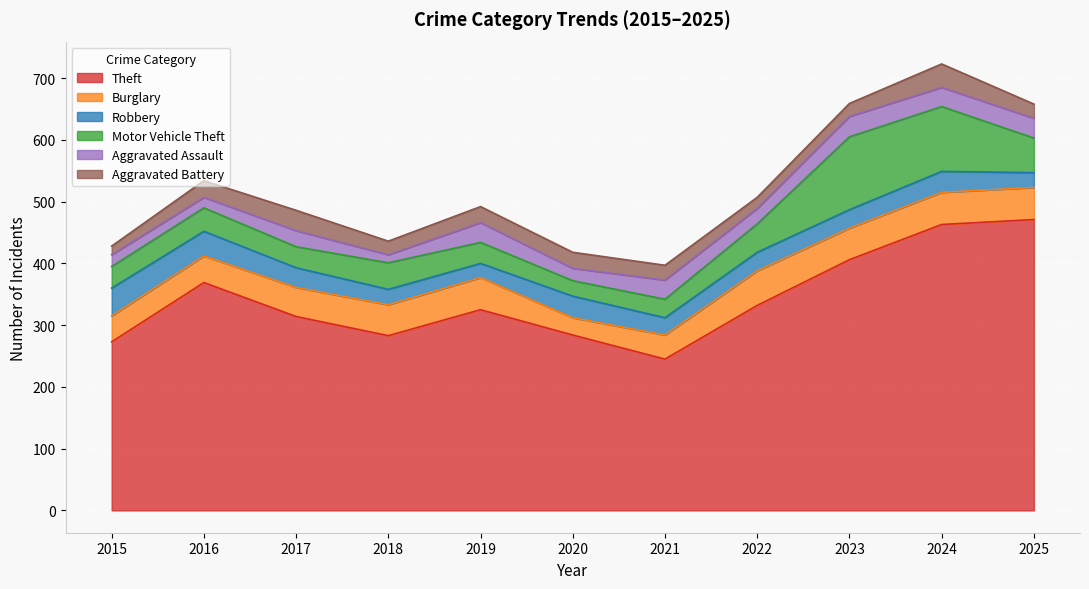

What is the value of the Aggravated Assault point at the 1st from the left?

19